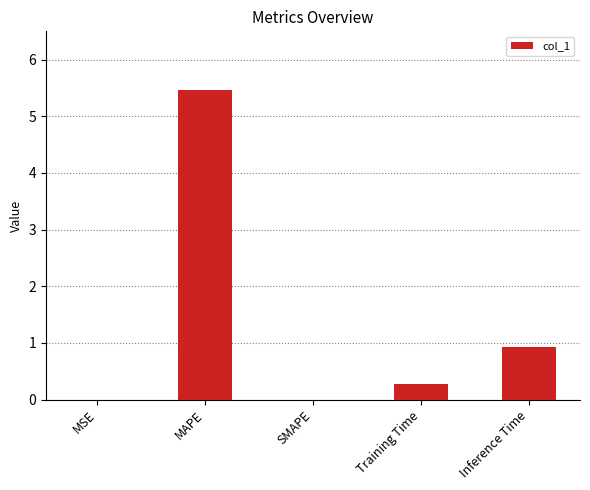

Where is the data nearest to the value 2?

Inference Time